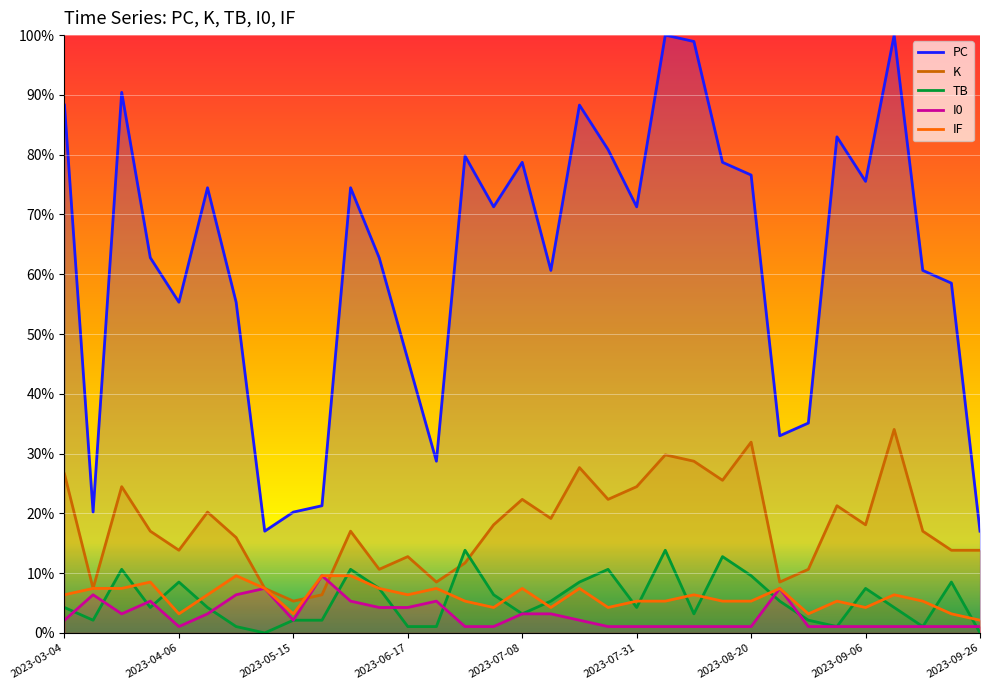

True or false: IF and PC intersect in this chart.

False